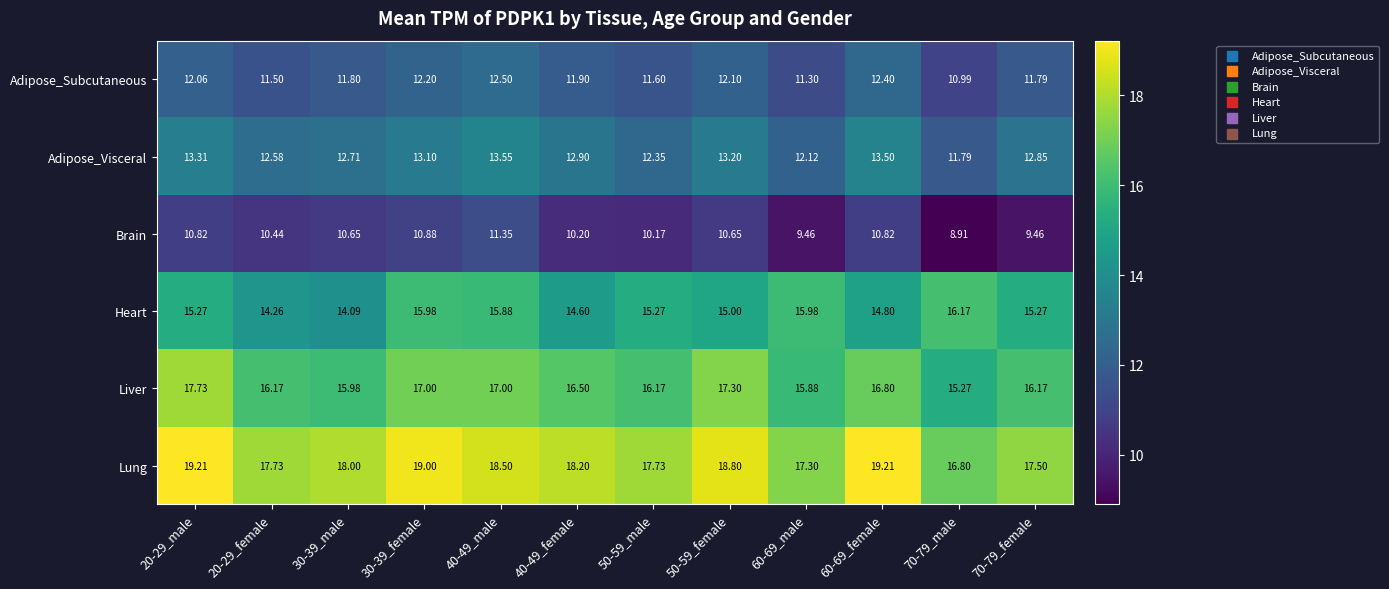

At how many categories does at least one series exceed 13?

12